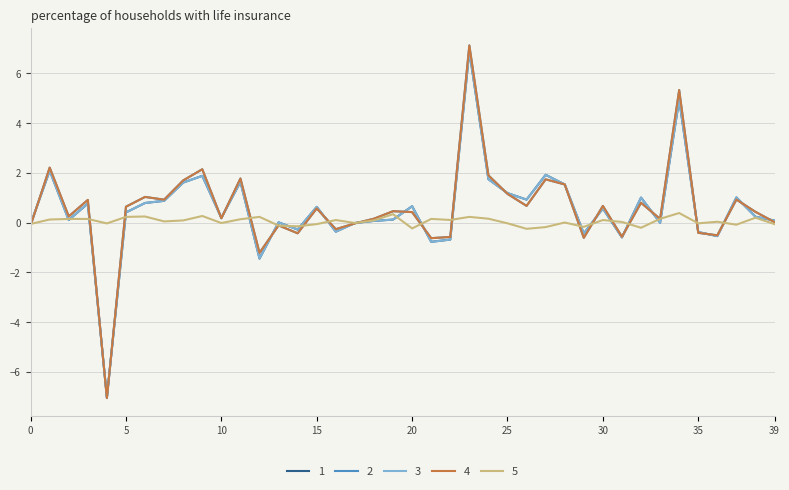

What is the maximum value for 2?

7.1